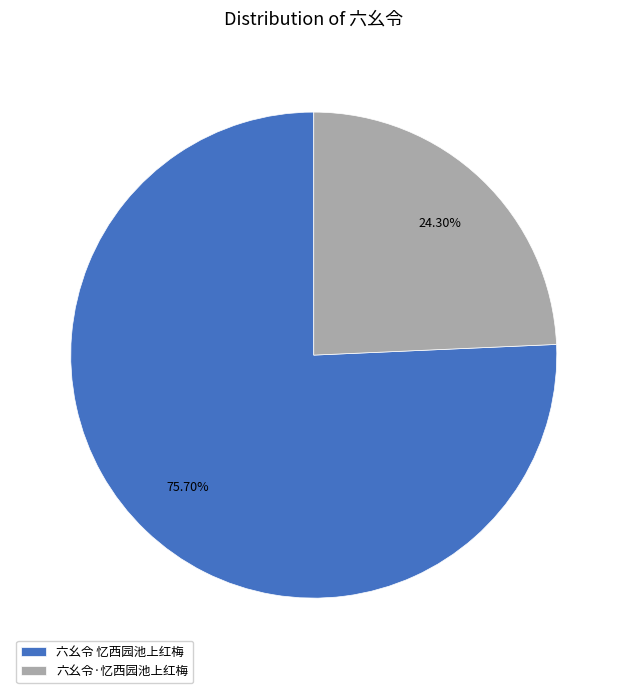

Which slice is the smallest?

六幺令·忆西园池上红梅